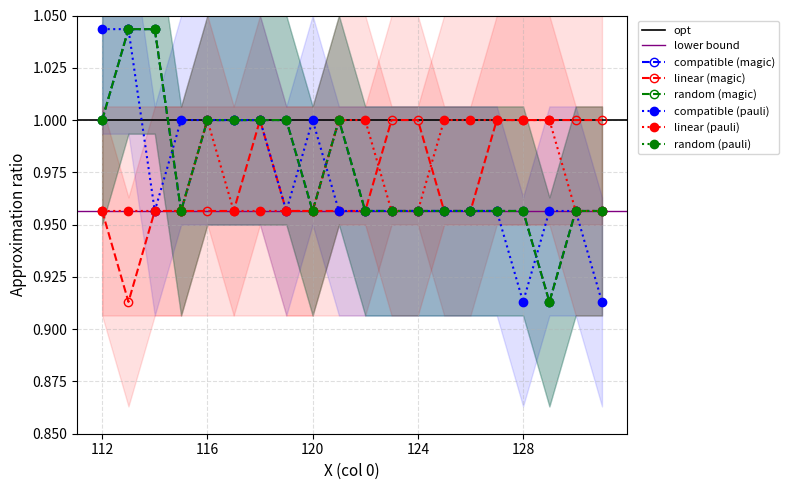

What is the total value across all series at 122?

5.8